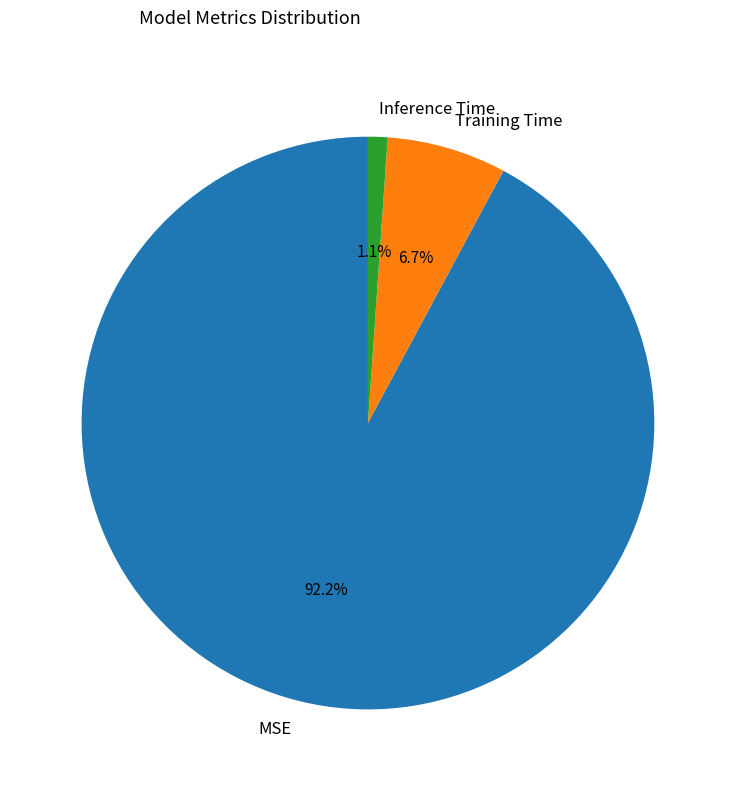

Rank the categories by value from lowest to highest.

Inference Time, Training Time, MSE